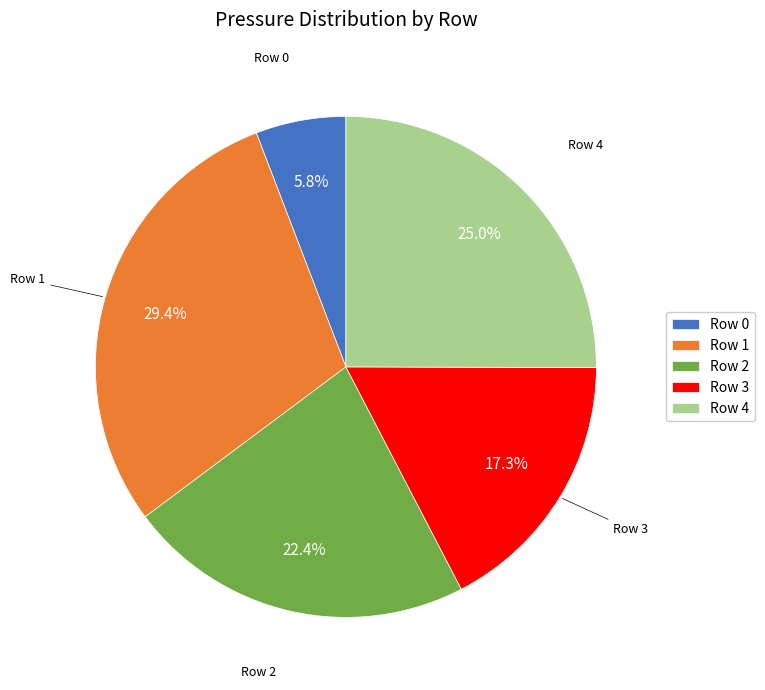

Which category has the biggest portion of the pie?

Row 1